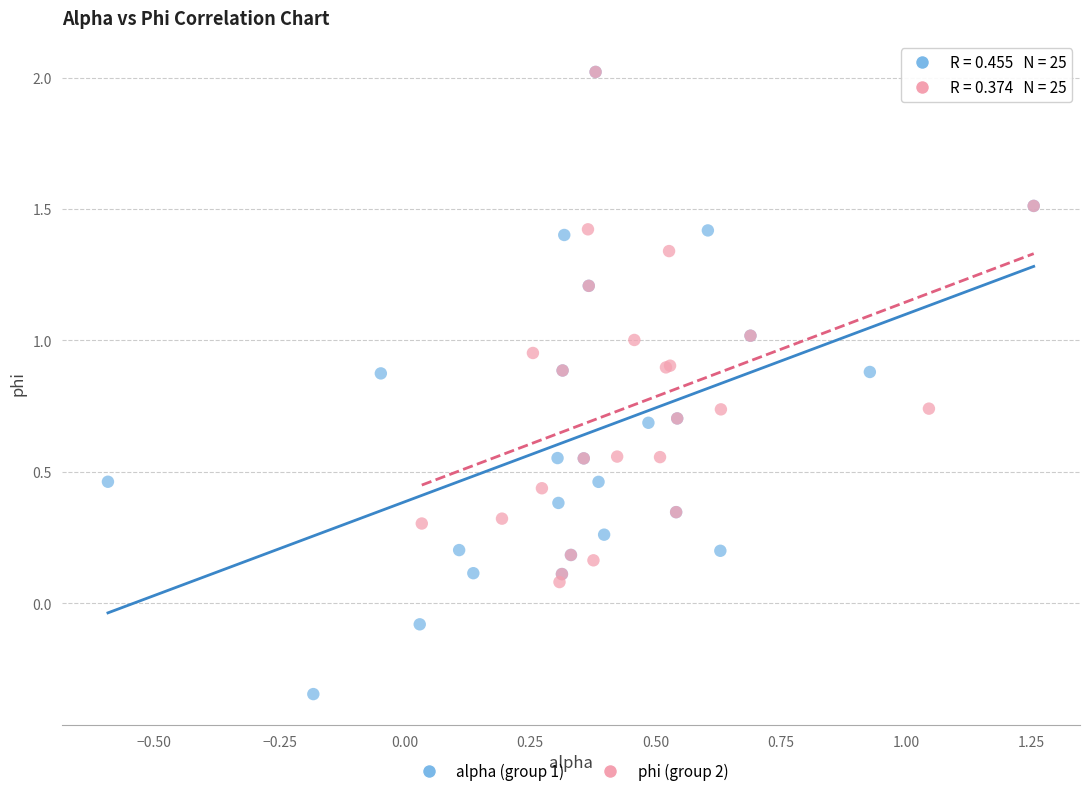

Which series contains the lowest Y value?

alpha (group 1)